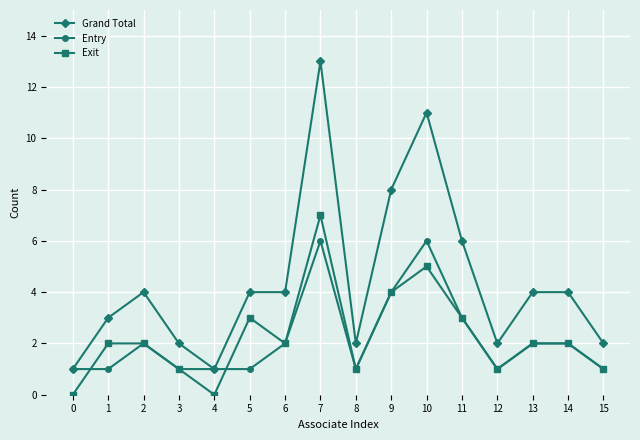

True or false: Entry has more than 0 interior local peaks.

True